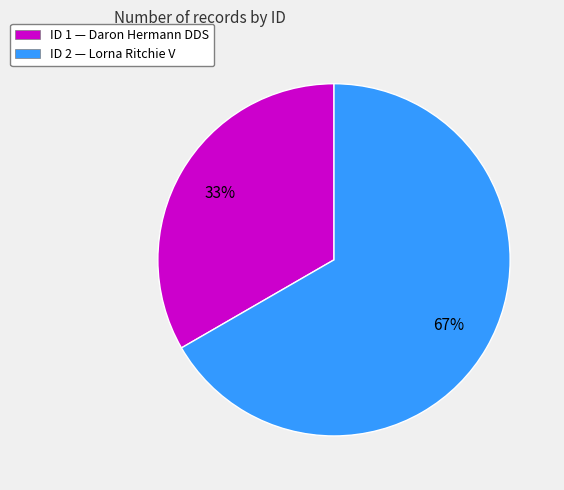

To the nearest percent, what percentage of the pie is ID 2 — Lorna Ritchie V?

67%